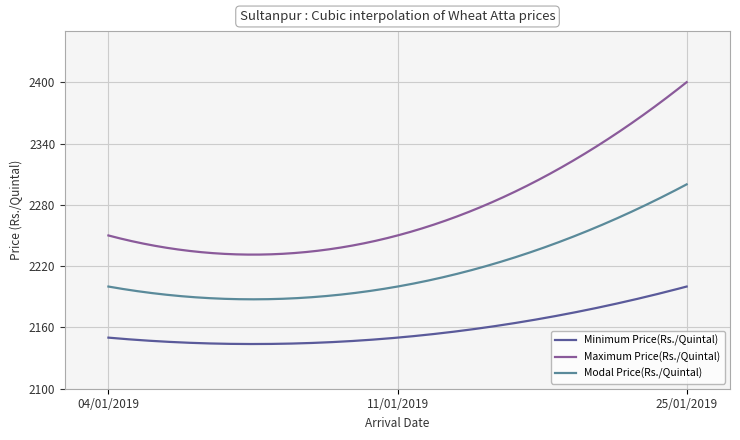

What are all the series names shown in the legend?

Minimum Price(Rs./Quintal), Maximum Price(Rs./Quintal), Modal Price(Rs./Quintal)